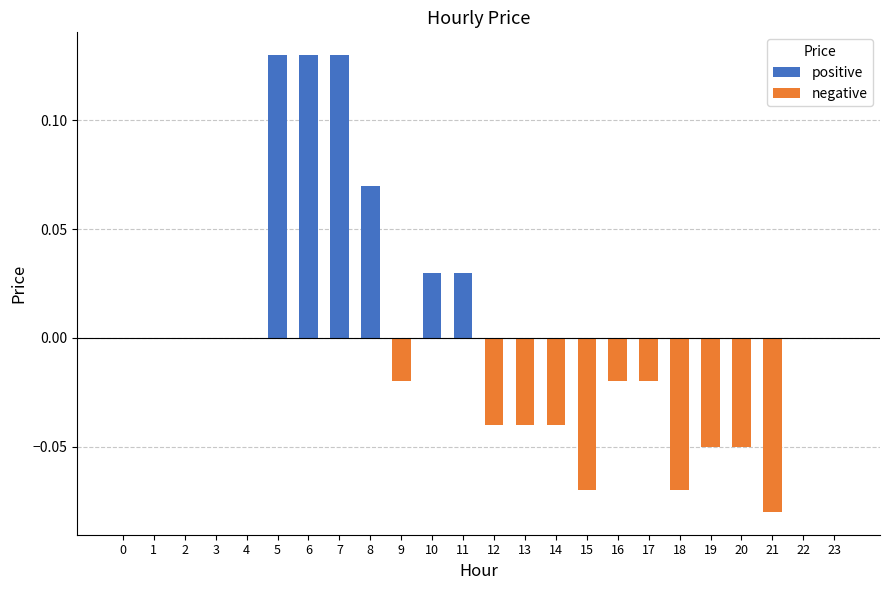

Is it true that the value at 18 is -0.0?

False